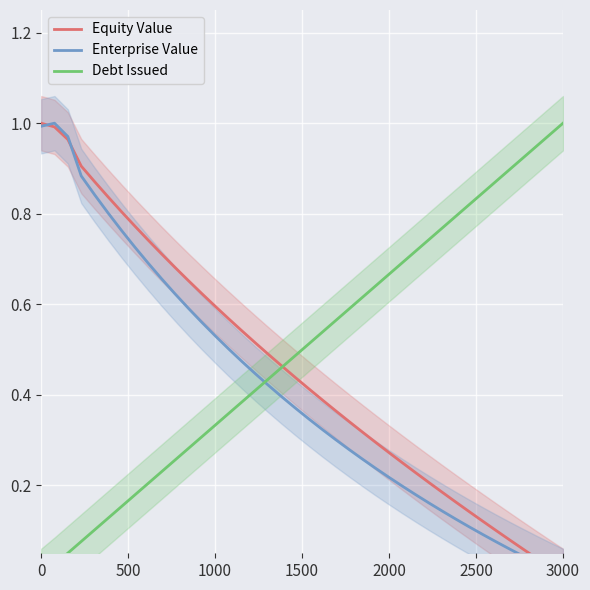

What is the value of the Enterprise Value point at the 22nd from the left?

0.3